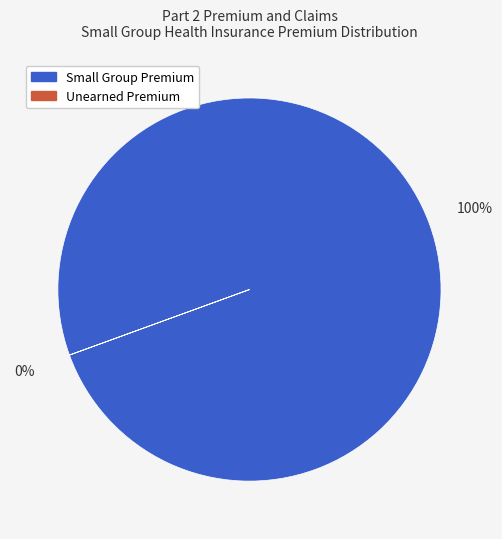

Is the sum of Health Insurance SMALL GROUP Unearned Premium MLR Reporting Year and Health Insurance SMALL GROUP Total as of 12/31 greater than half?

Yes